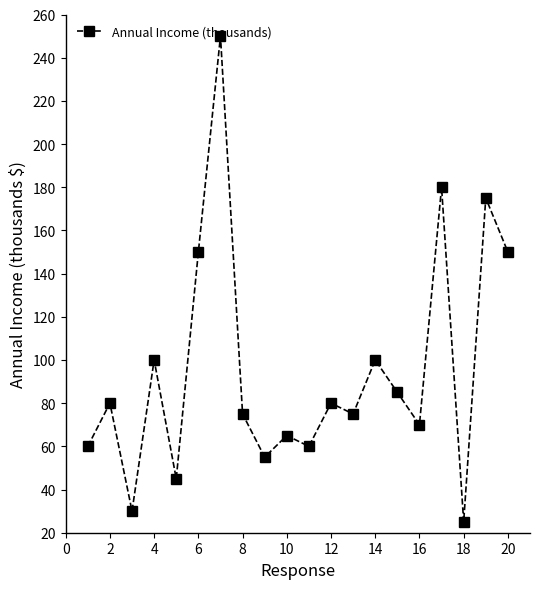

What is the value of the 20th point from the left?

150